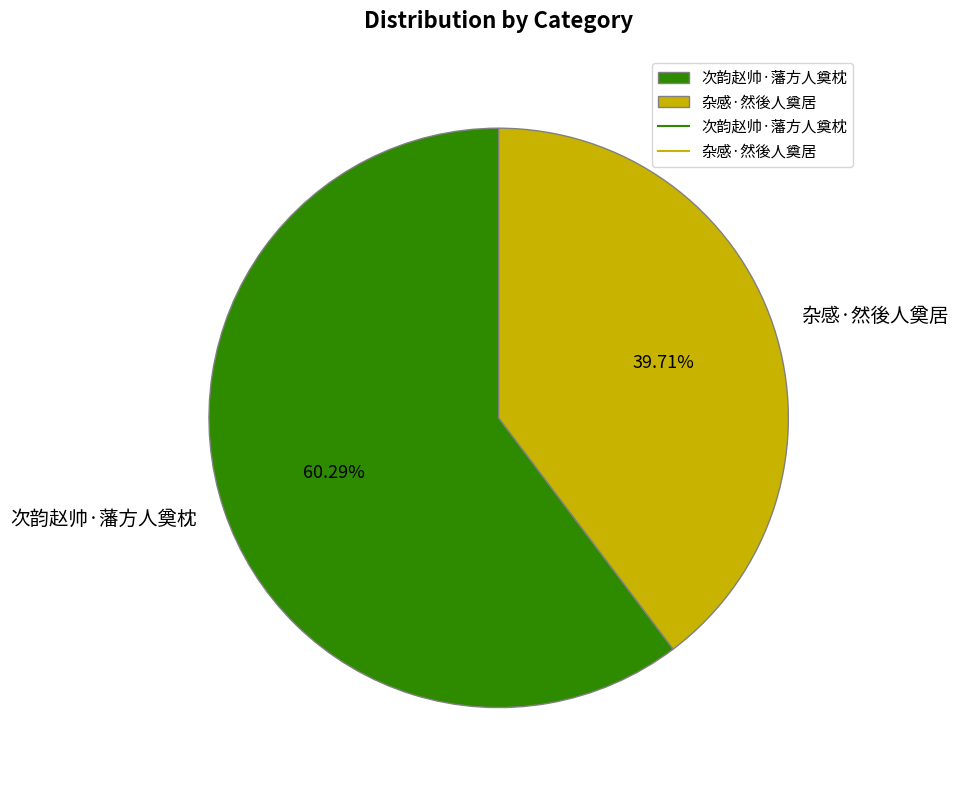

Count the number of slices in the pie.

2